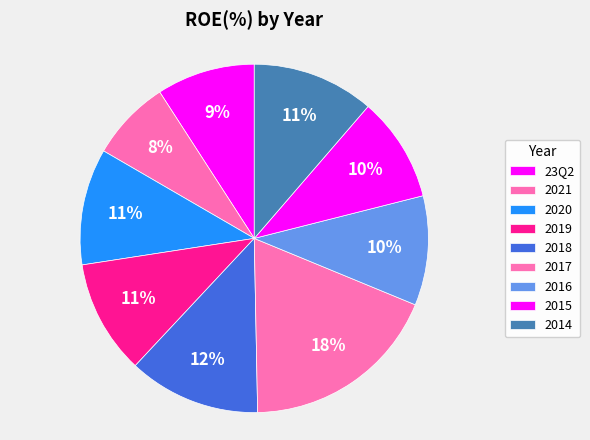

Which has a higher value, 23Q2 or 2019?

2019